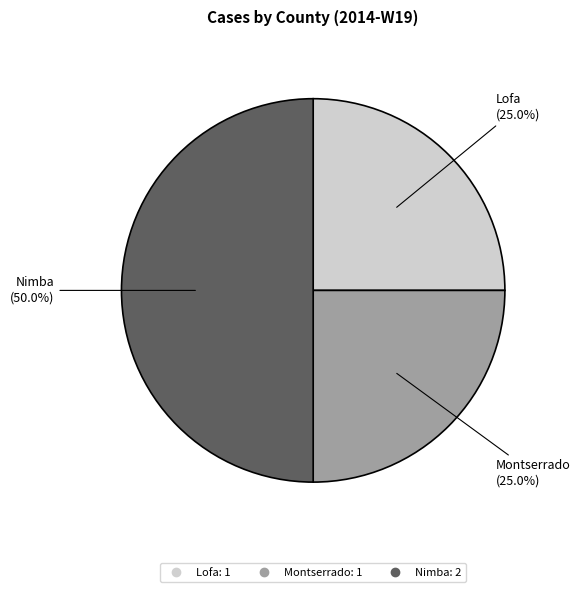

Does Lofa account for over 50% of the chart?

No